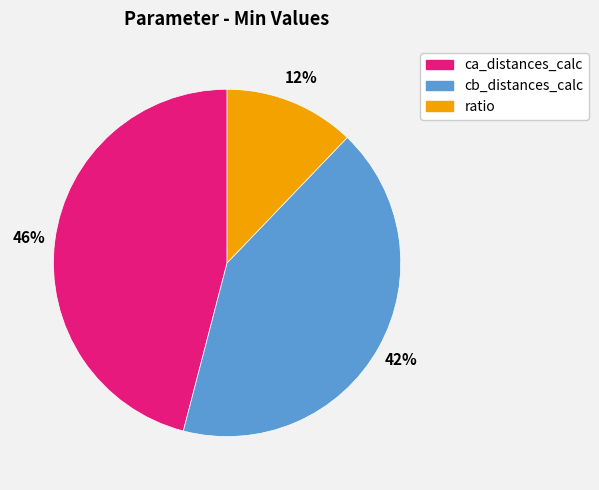

To the nearest percent, what is the average slice percentage?

33%